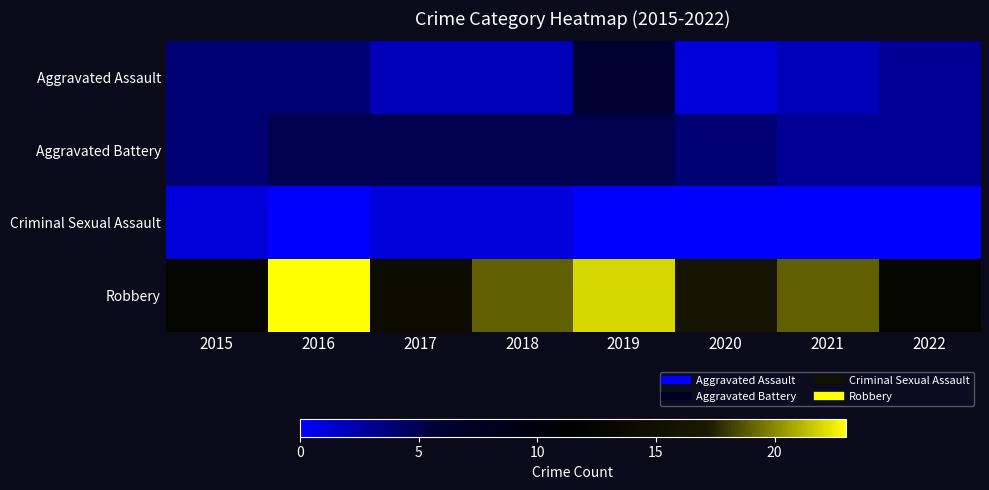

Between 2015 and 2021, which is larger?

2015